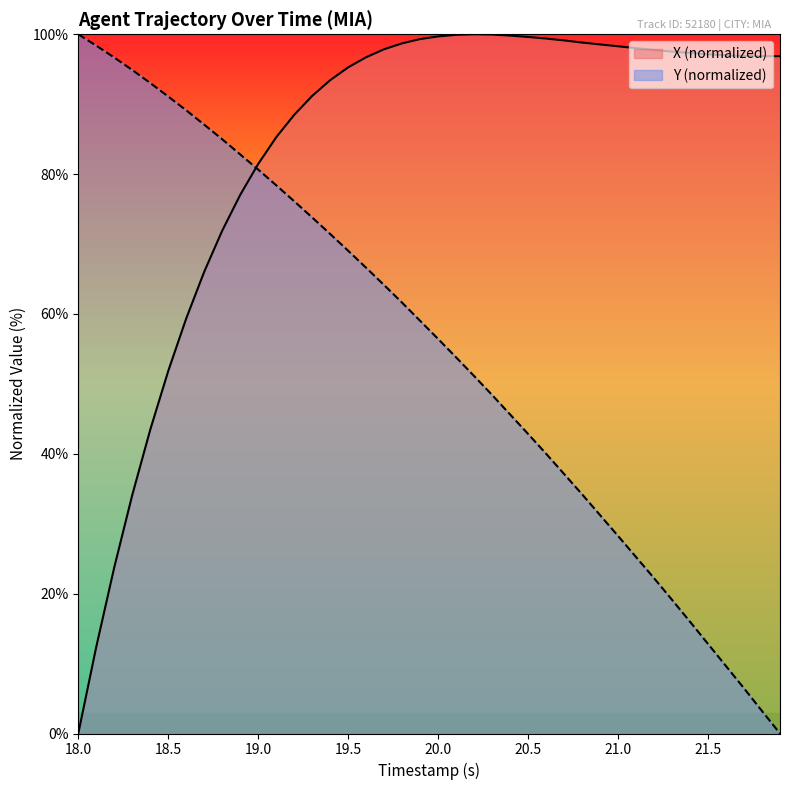

Rank the series by their average value, from highest to lowest.

X (normalized), Y (normalized)